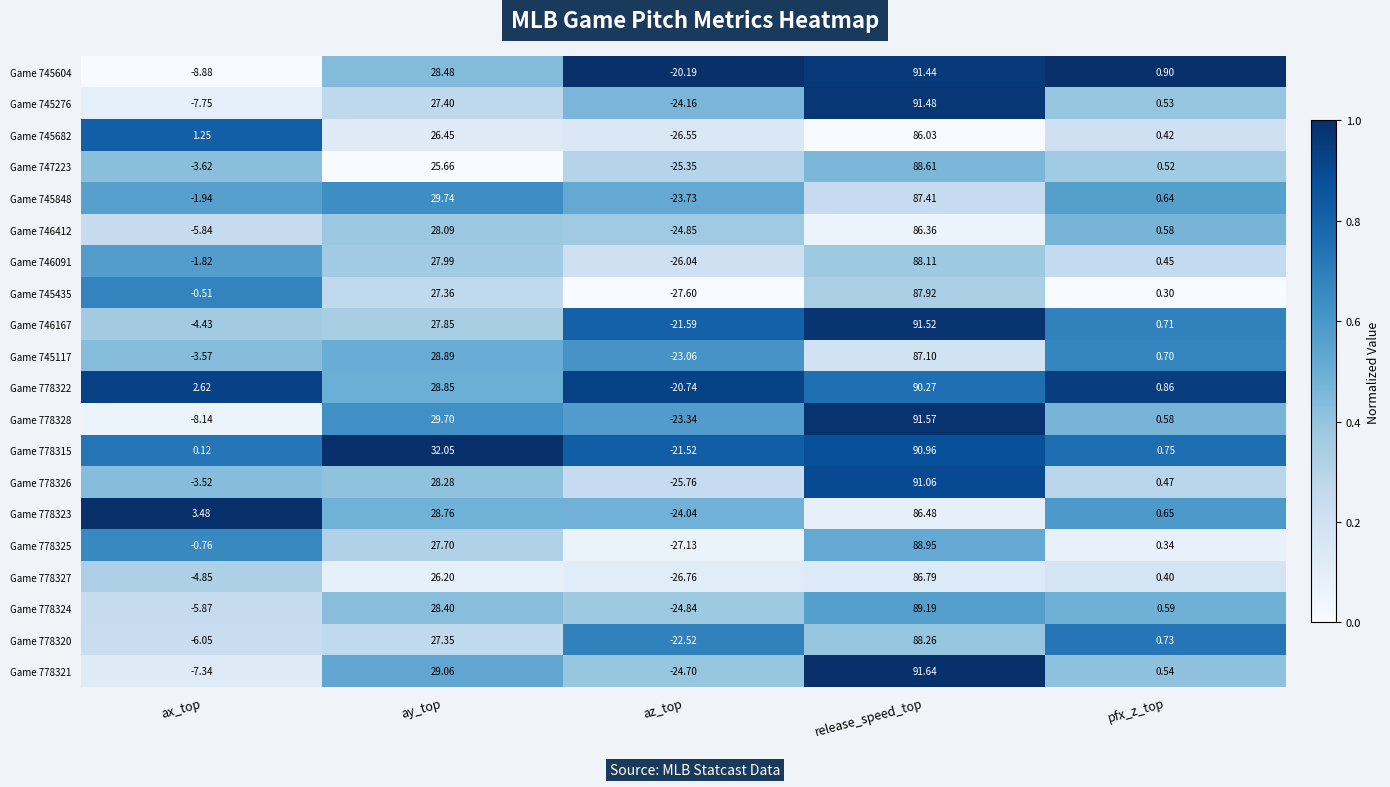

Is the value of Game 778323 at pfx_z_top greater than the value of Game 778315 at ay_top?

No